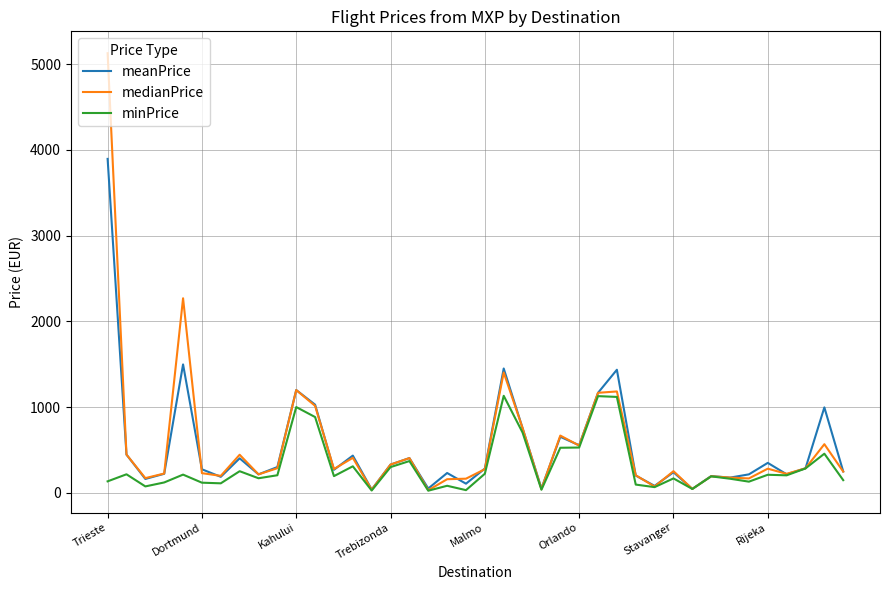

In minPrice, how many points are lower than both neighbors (excluding endpoints)?

12